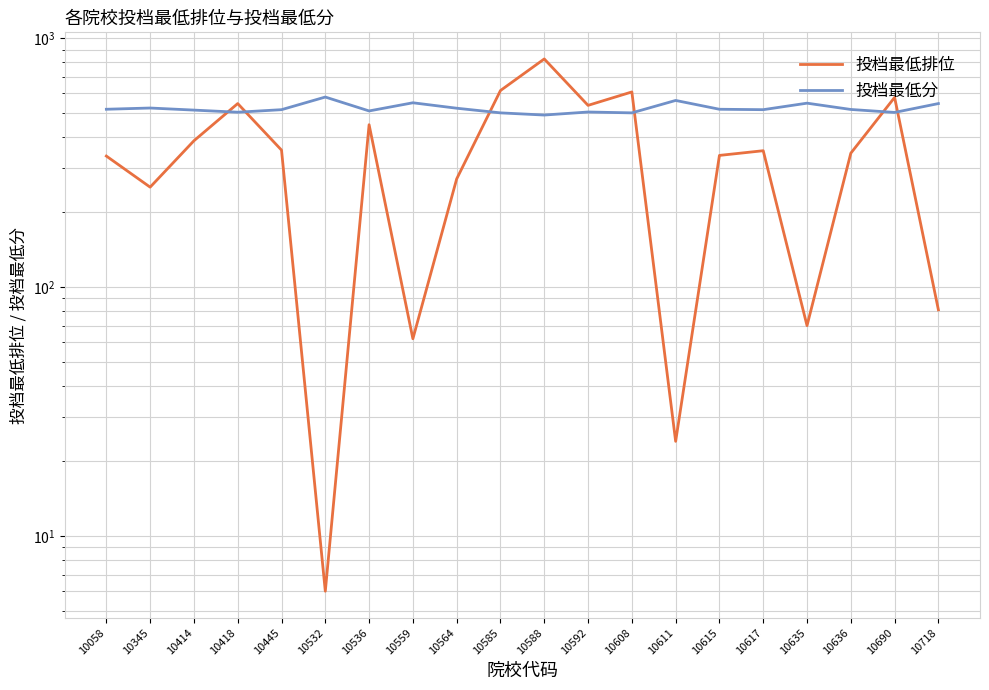

Is it true that 投档最低排位 equals 803 at 10592?

False